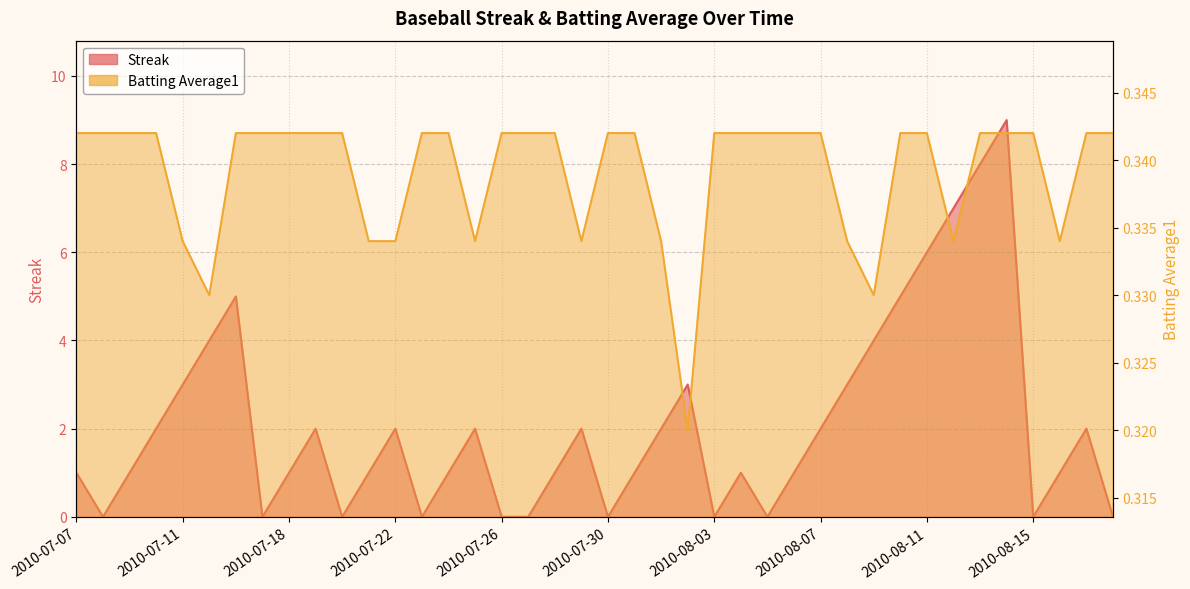

True or false: Streak has more than 0 interior local peaks.

True